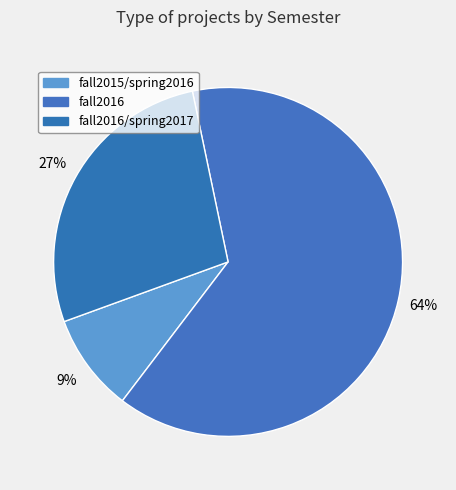

The fall2016 slice represents 64% of the pie. True or false?

True